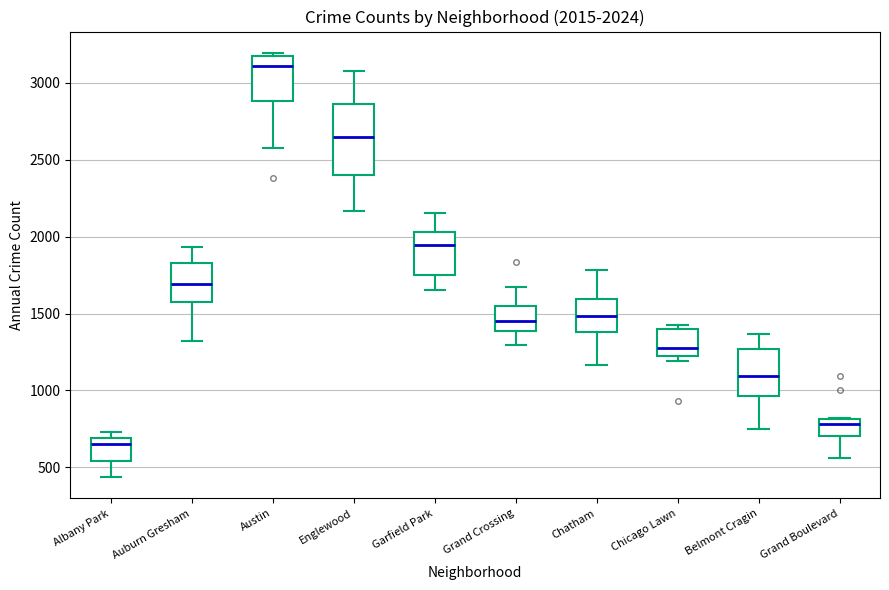

Which box's median line is the lowest?

Albany Park